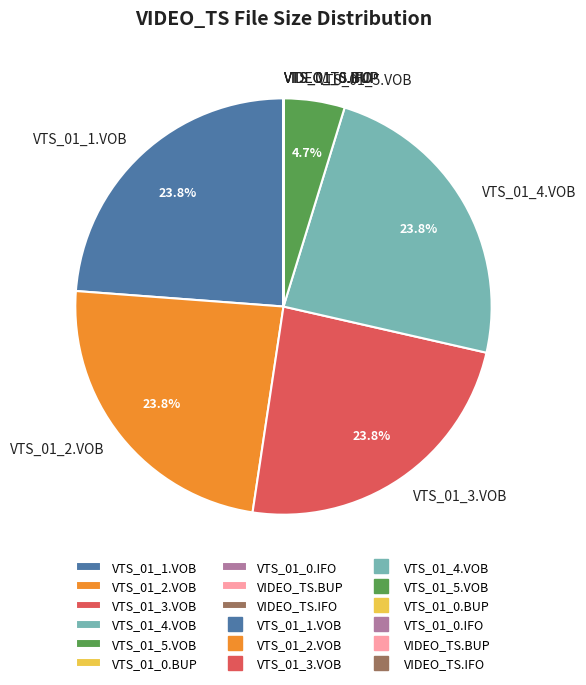

Is there a majority slice in this chart?

No